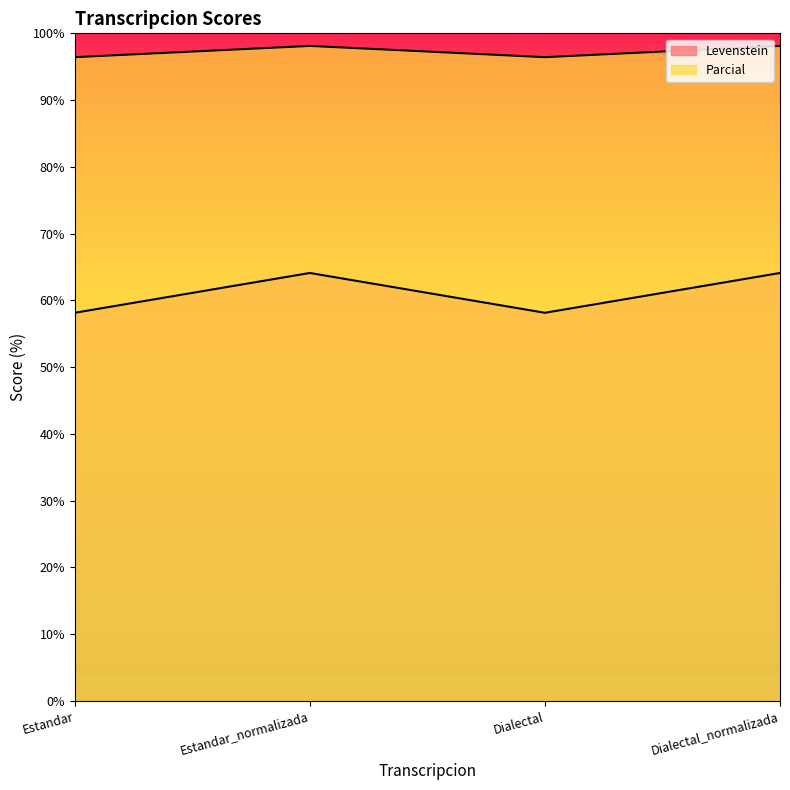

Which series has the largest total across all categories?

Levenstein